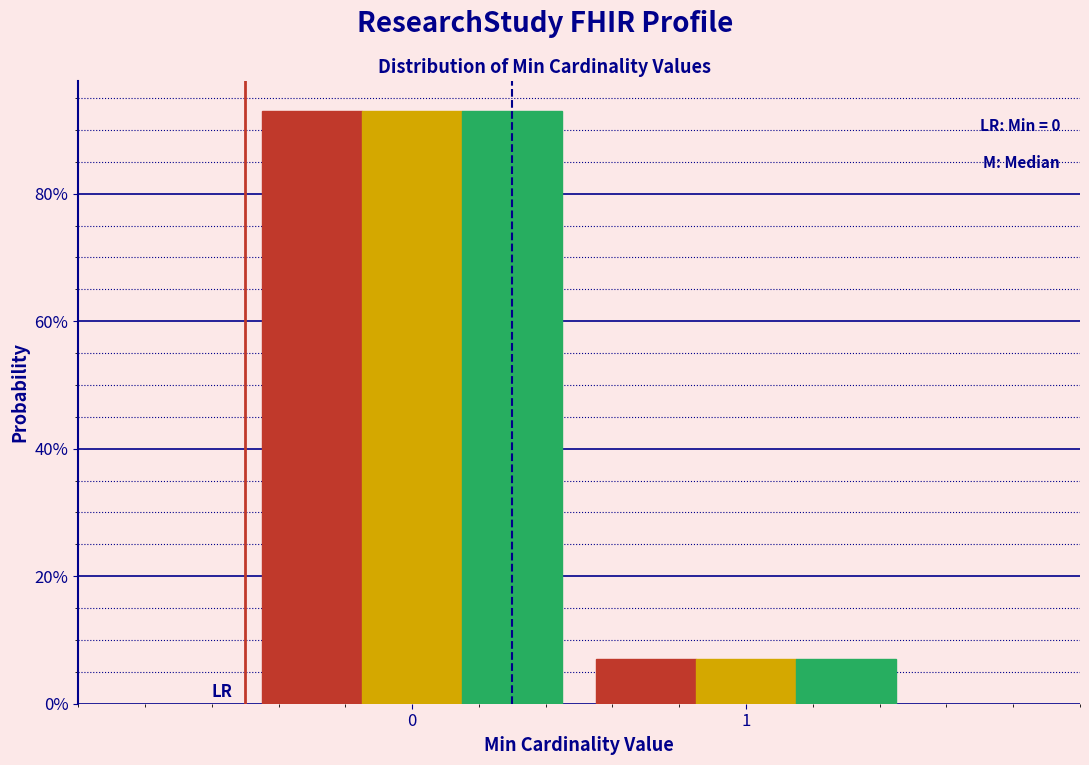

Are the bars grouped side by side (vs. stacked)?

Yes